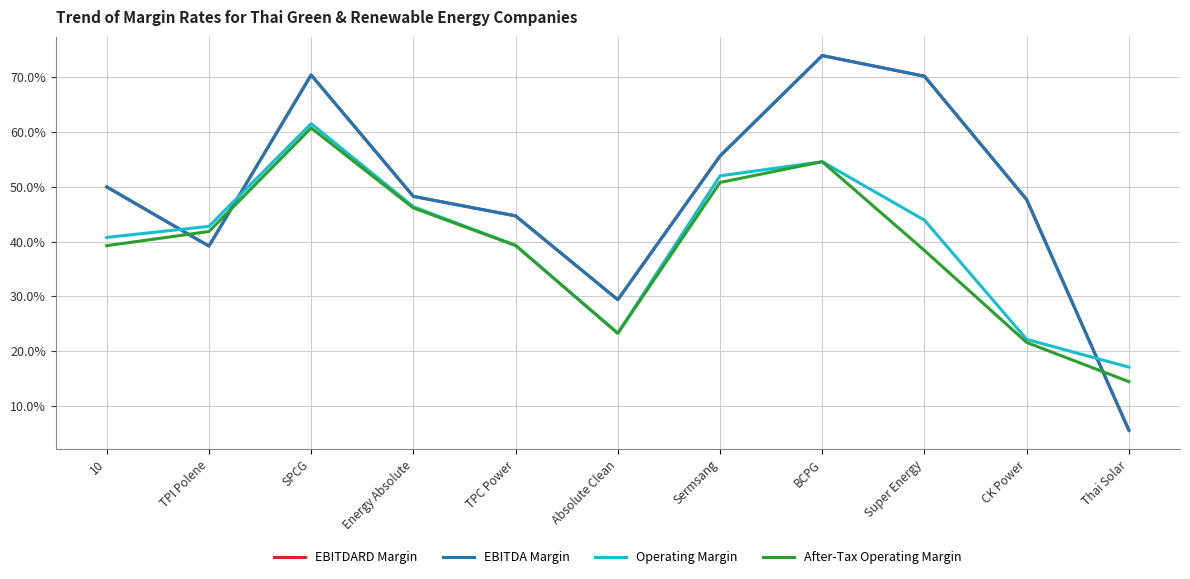

Does the chart display data point markers on the line(s)?

No